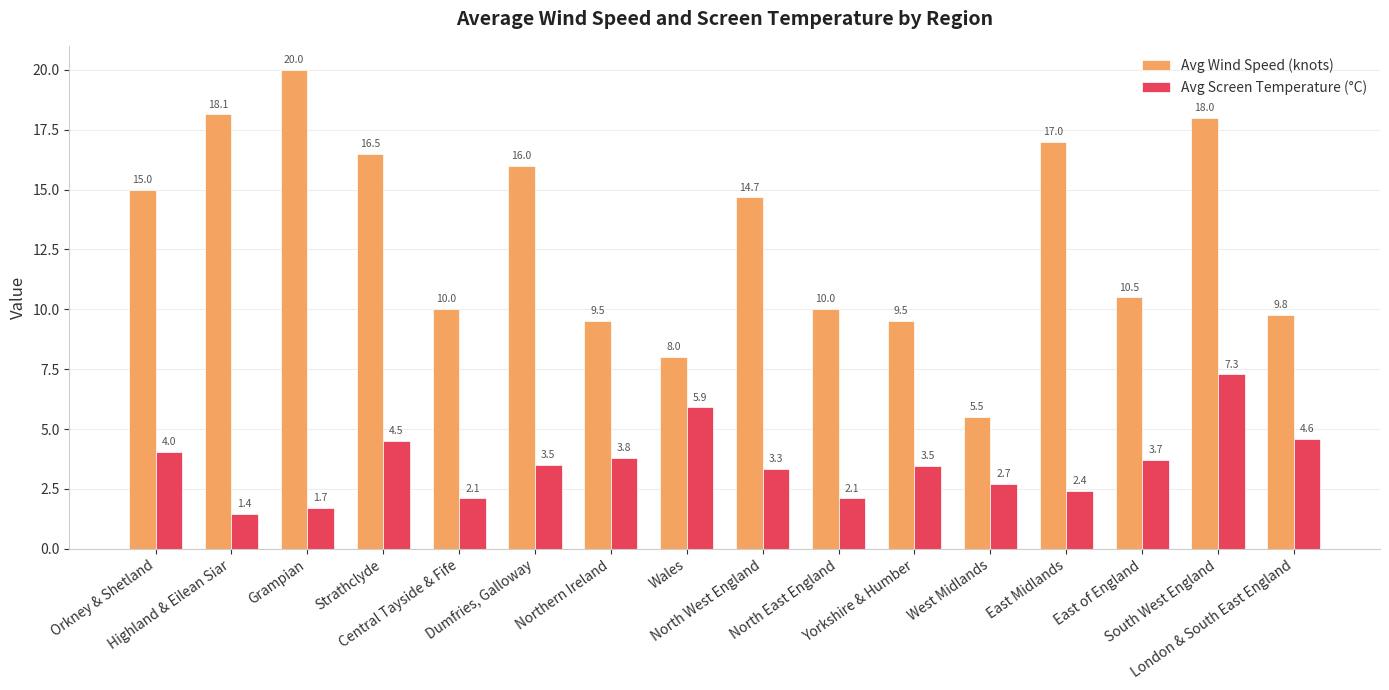

What is the sum of all Avg Wind Speed (knots) values?

208.1